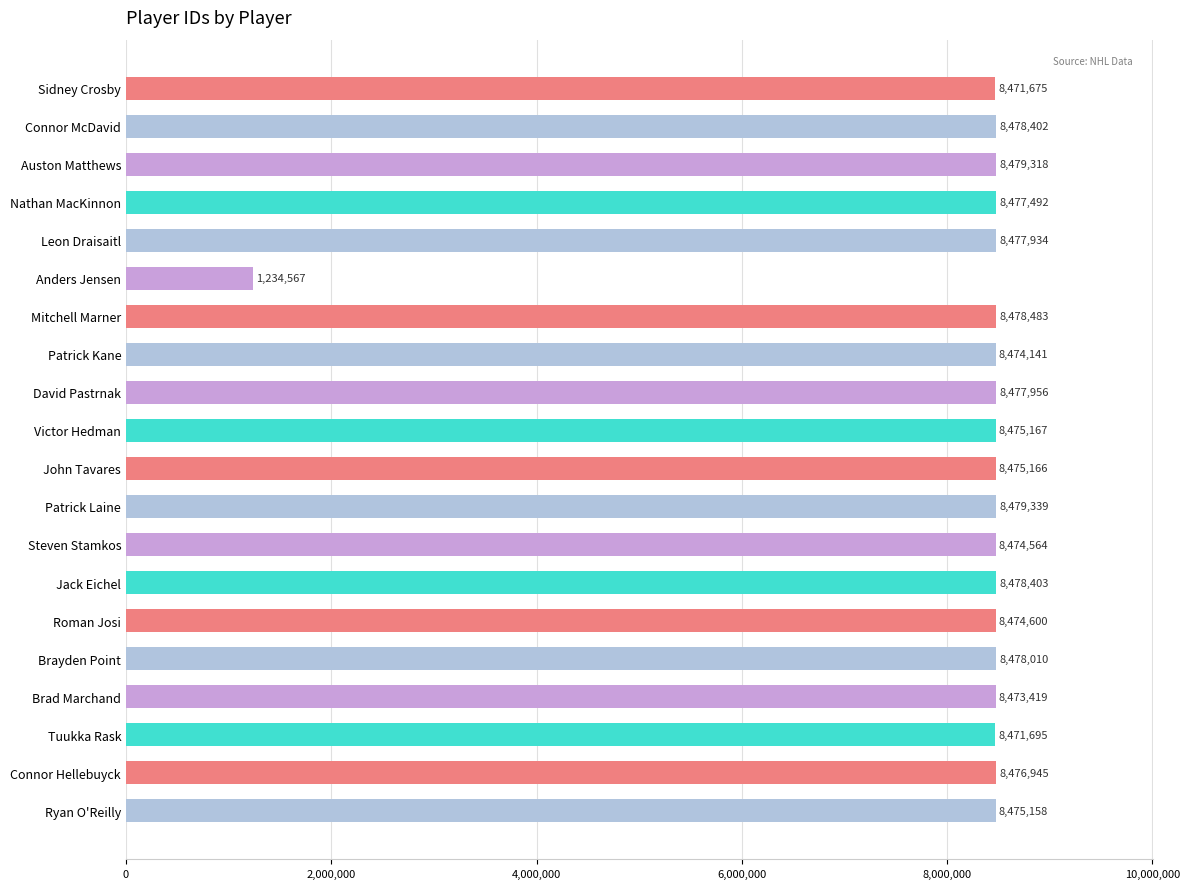

Where is the data nearest to the value 4856953?

Sidney Crosby